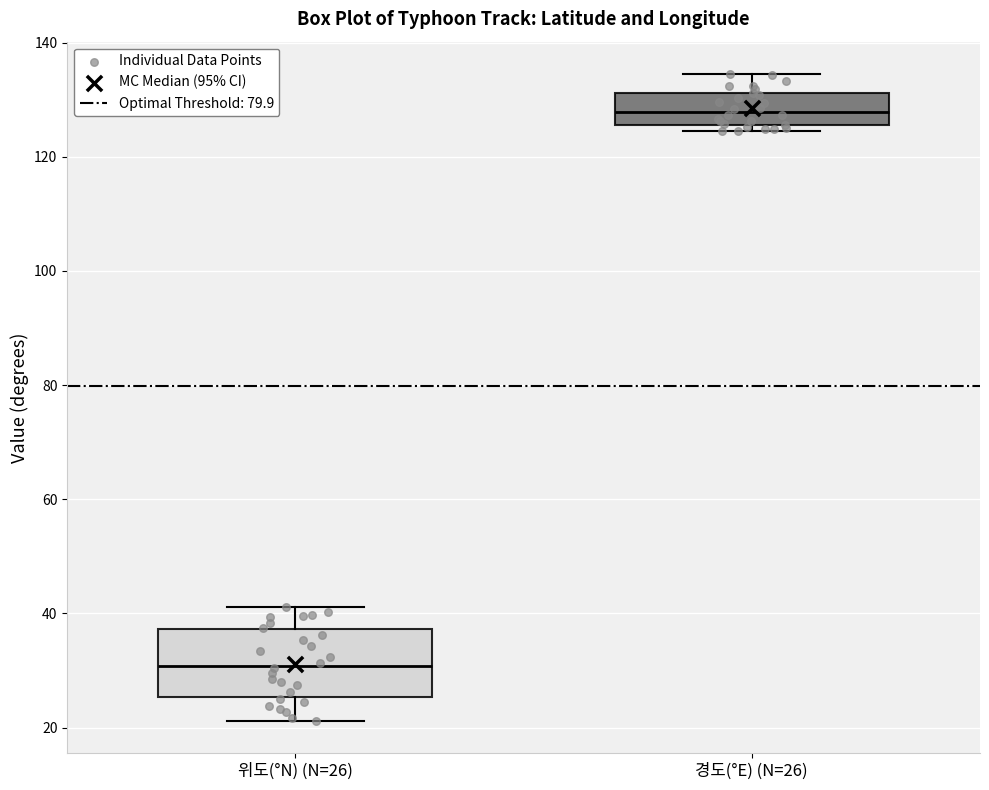

Reading left to right, read every box against the y-axis: the position of its median line, the range the box covers, and the ends of its whiskers. The values are not printed on the chart, so give them approximately, as read against the axis.

위도(°N) (N=26): median 30, box 26 to 38, whiskers 22 to 42
경도(°E) (N=26): median 128, box 126 to 132, whiskers 124 to 134